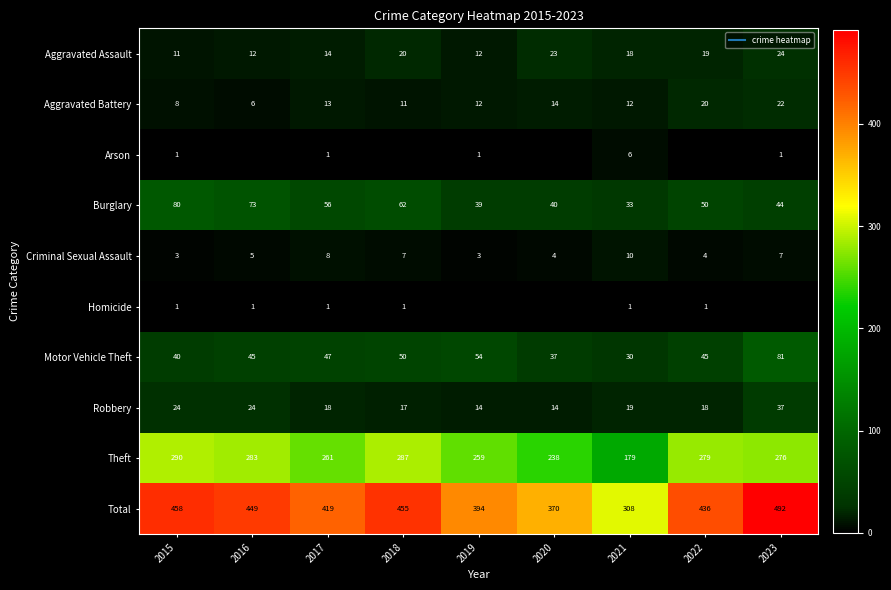

Which has a higher value, 2016 or 2021?

2021